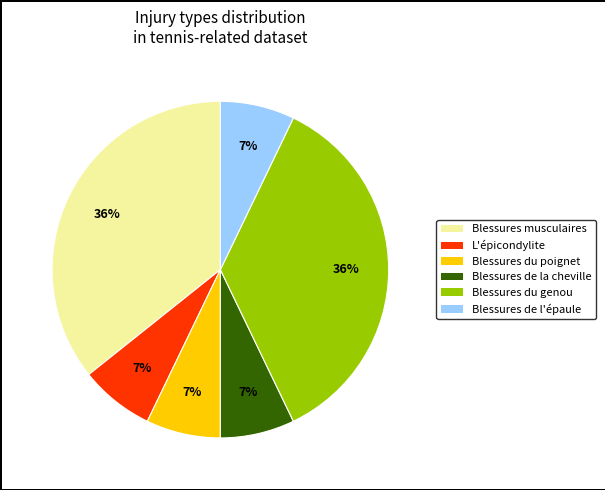

To the nearest percent, what is the difference between the largest and smallest slice percentages?

29%